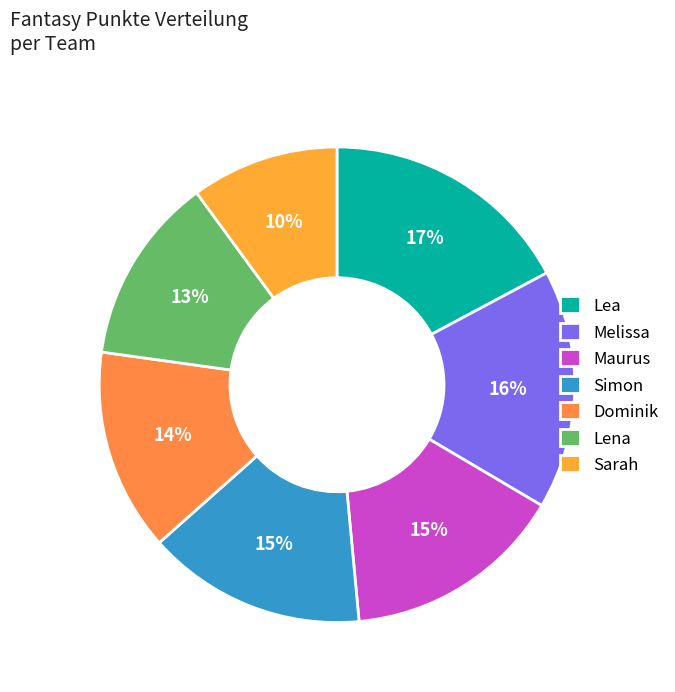

What is the change in value from Melissa to Maurus?

-257